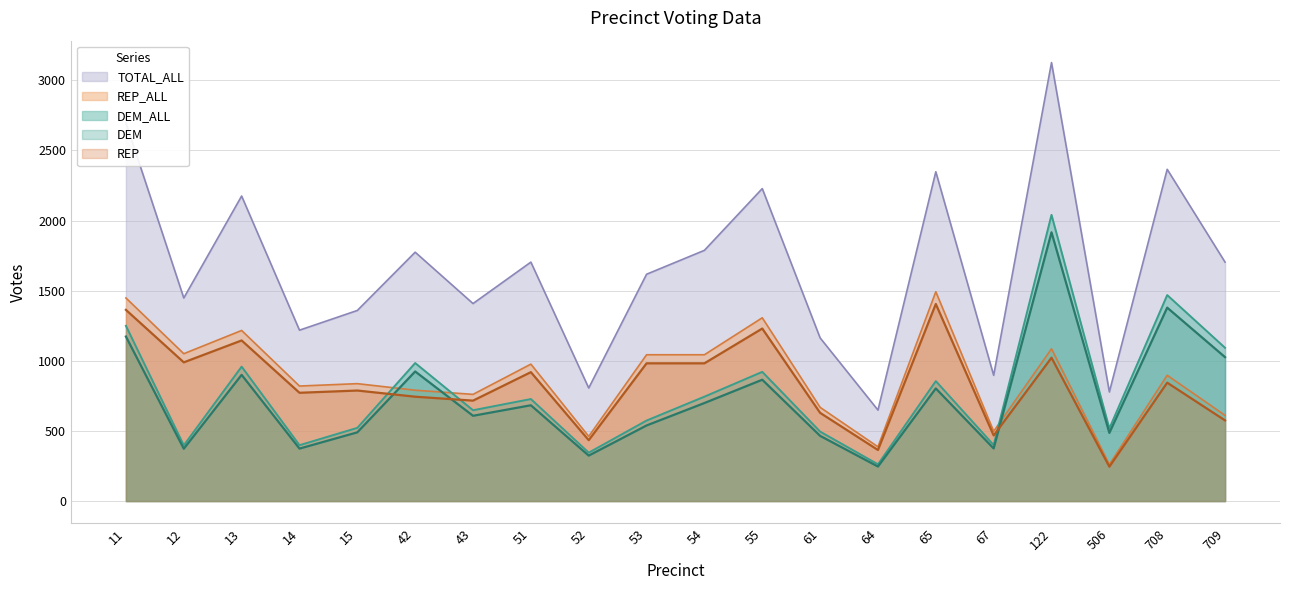

Is it true that DEM equals 621.7 at 13?

False